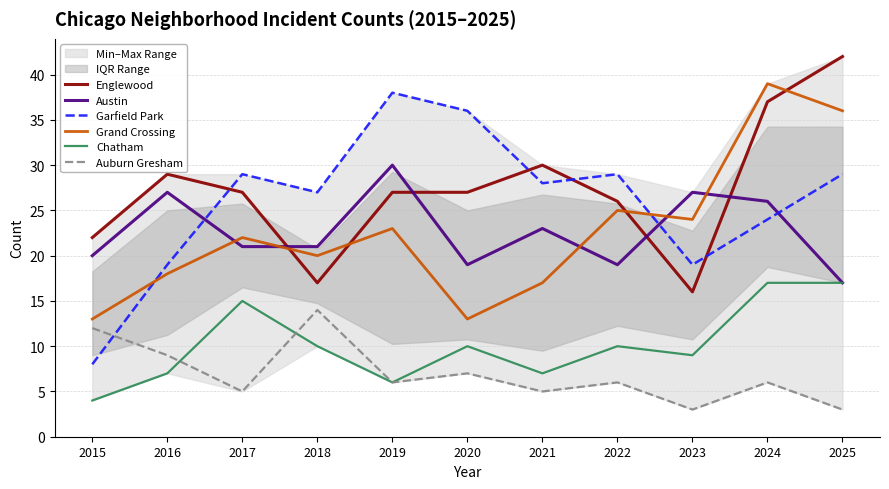

List the series in order of their peak value, lowest first.

Auburn Gresham, Chatham, Austin, Garfield Park, Grand Crossing, Englewood